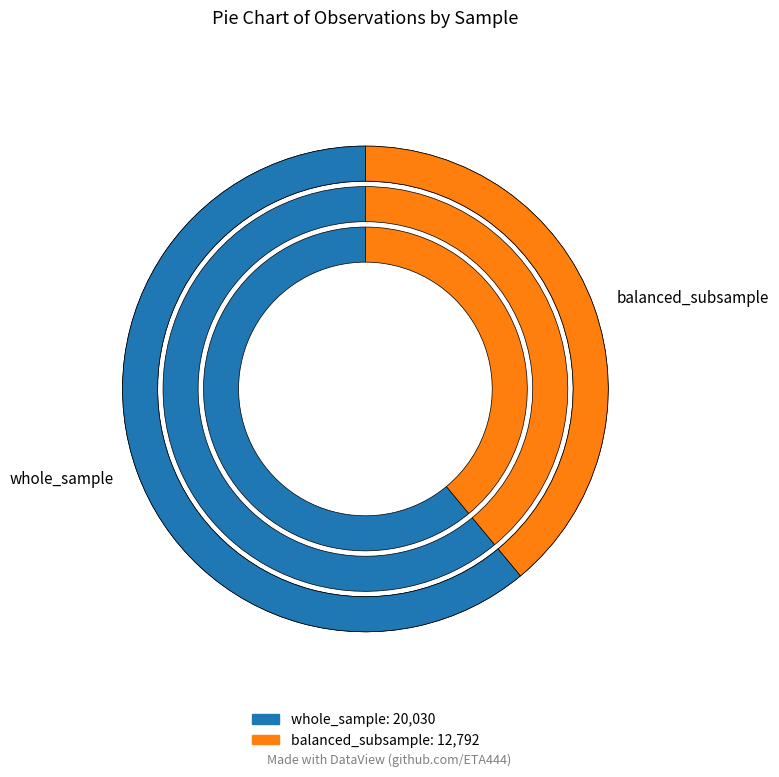

What is the change in value from whole_sample to balanced_subsample?

-7238